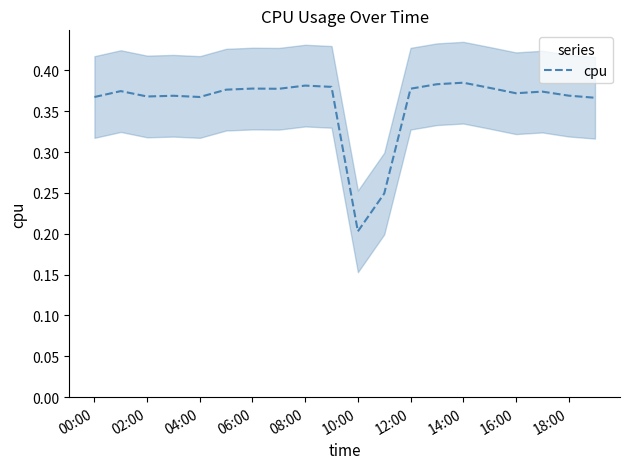

True or false: cpu has a value of 0.2 at 04:00.

False